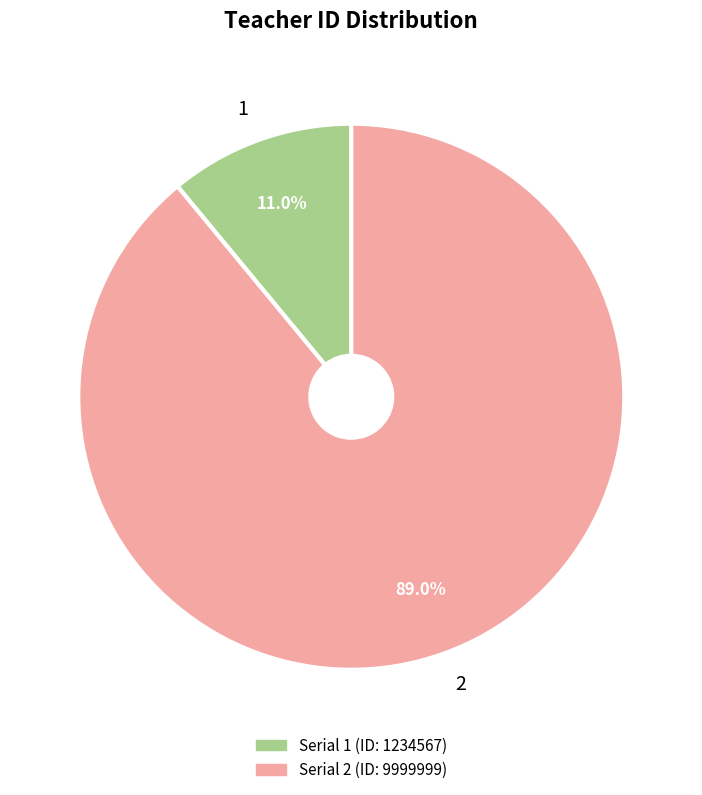

To the nearest percent, what is the combined percentage of 1 and 2?

100%